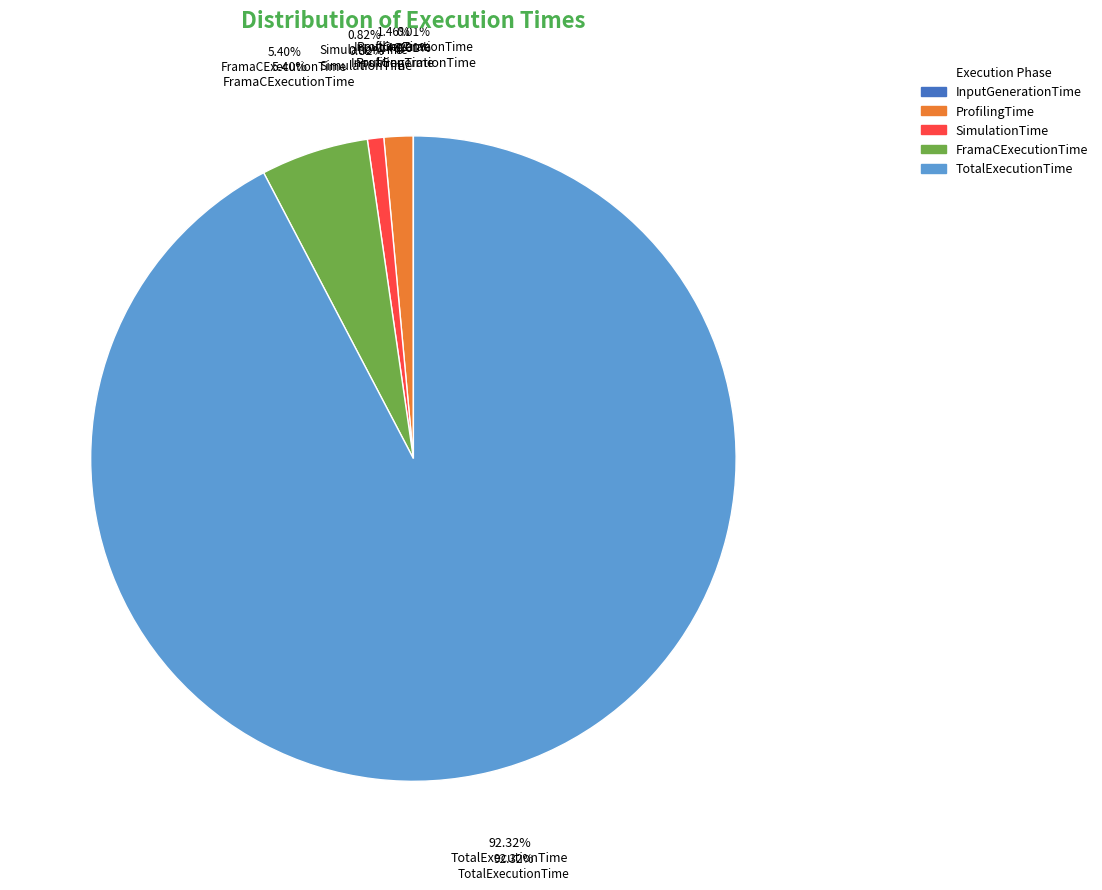

What is the smallest slice in the pie chart?

InputGenerationTime